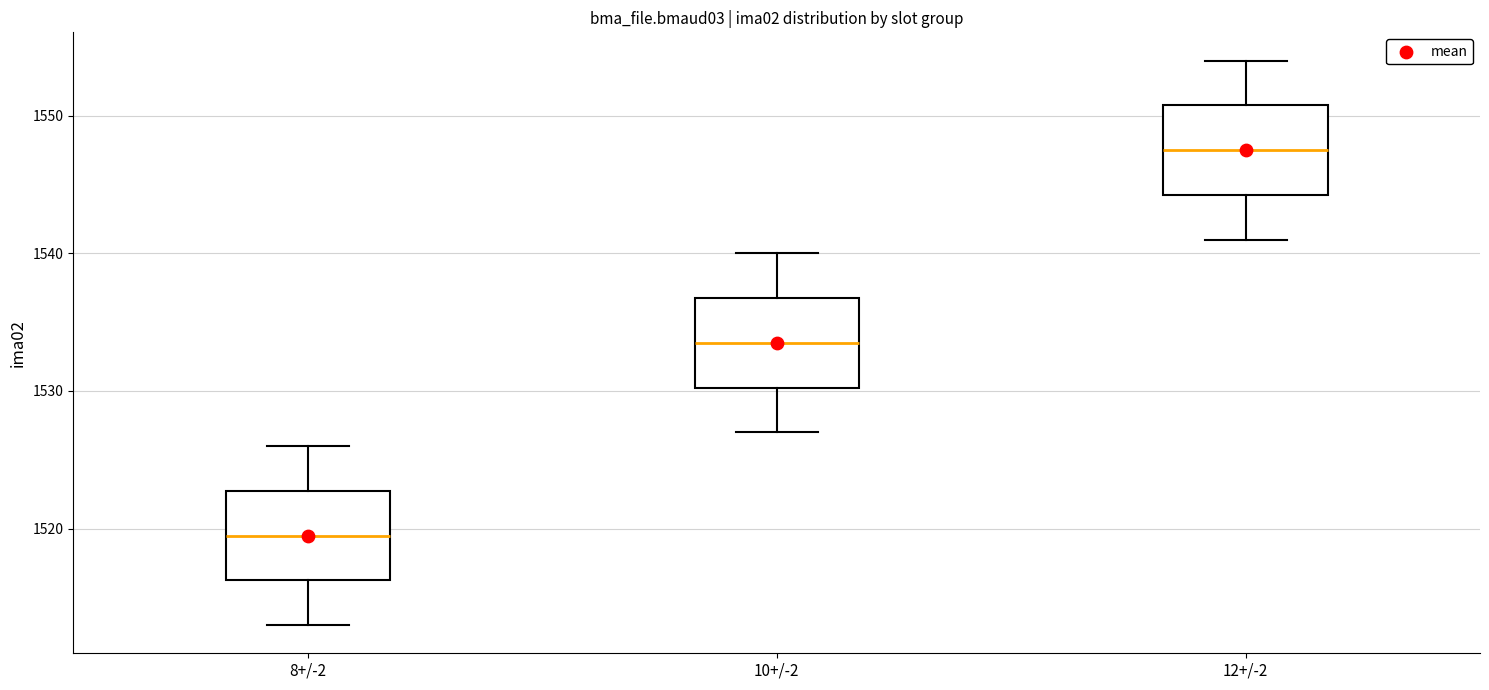

Reading left to right, transcribe this box plot: for each box, give where its median line is, the range the box spans, and where its two whiskers end, as read against the y-axis. The values are not printed on the chart, so give them approximately, as read against the axis.

8+/-2: median 1520, box 1516 to 1523, whiskers 1513 to 1526
10+/-2: median 1534, box 1530 to 1537, whiskers 1527 to 1540
12+/-2: median 1548, box 1544 to 1551, whiskers 1541 to 1554